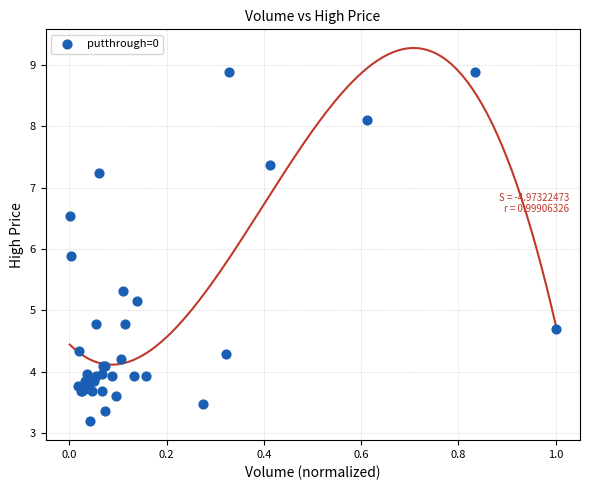

What Y value in the scatter plot is closest to 6?

5.9